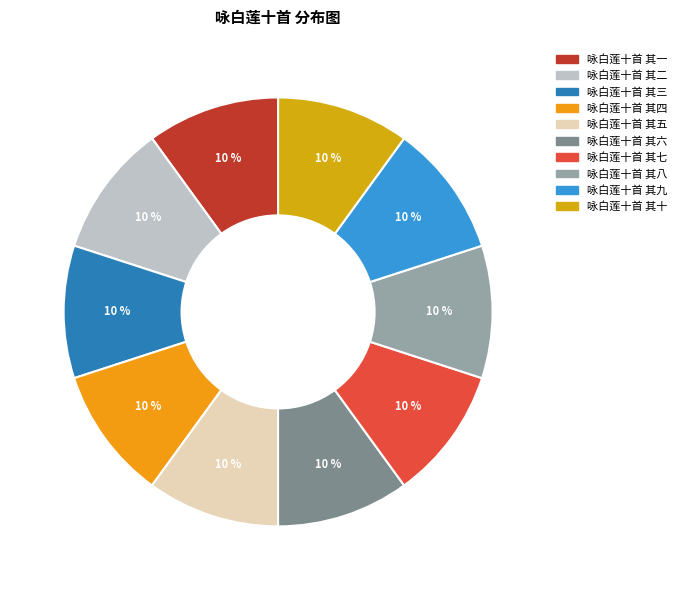

Rank the categories by value from highest to lowest.

咏白莲十首 其十, 咏白莲十首 其九, 咏白莲十首 其八, 咏白莲十首 其七, 咏白莲十首 其六, 咏白莲十首 其五, 咏白莲十首 其四, 咏白莲十首 其三, 咏白莲十首 其二, 咏白莲十首 其一